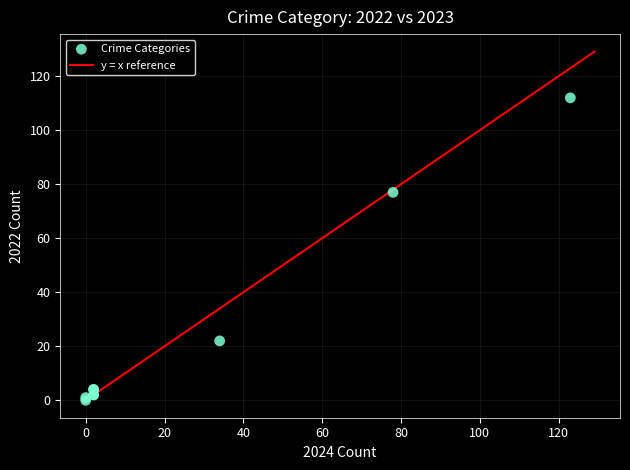

What Y value in the scatter plot is closest to 56?

77